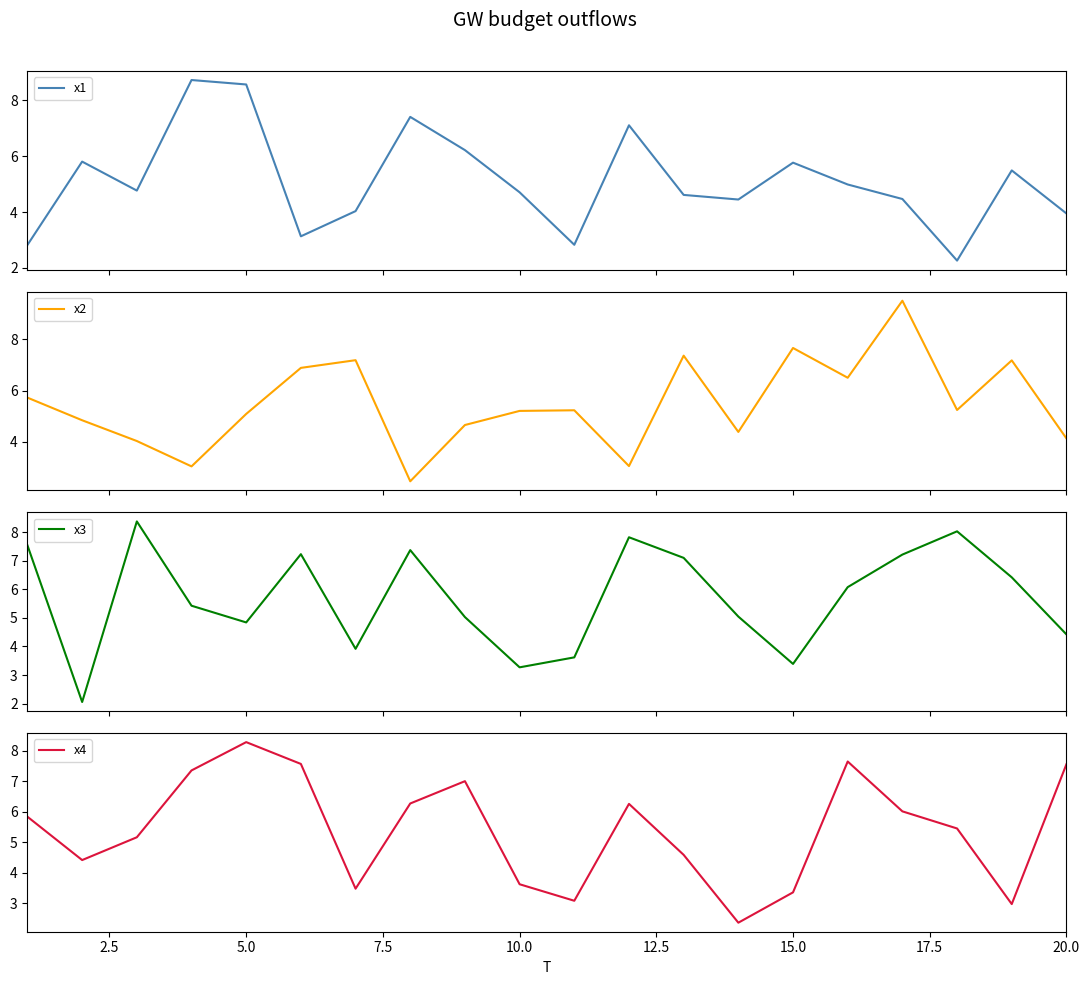

Reading left to right, list all the values displayed in this chart.

x1: 2.8	5.8	4.8	8.7	8.6	3.1	4.0	7.4	6.2	4.7	2.8	7.1	4.6	4.5	5.8	5.0	4.5	2.3	5.5	4.0
x2: 5.7	4.8	4.0	3.0	5.1	6.9	7.2	2.5	4.7	5.2	5.2	3.1	7.4	4.4	7.7	6.5	9.5	5.2	7.2	4.1
x3: 7.5	2.1	8.4	5.4	4.8	7.2	3.9	7.4	5.0	3.3	3.6	7.8	7.1	5.0	3.4	6.1	7.2	8.0	6.4	4.4
x4: 5.8	4.4	5.2	7.4	8.3	7.6	3.5	6.3	7.0	3.6	3.1	6.3	4.6	2.4	3.4	7.7	6.0	5.5	3.0	7.6